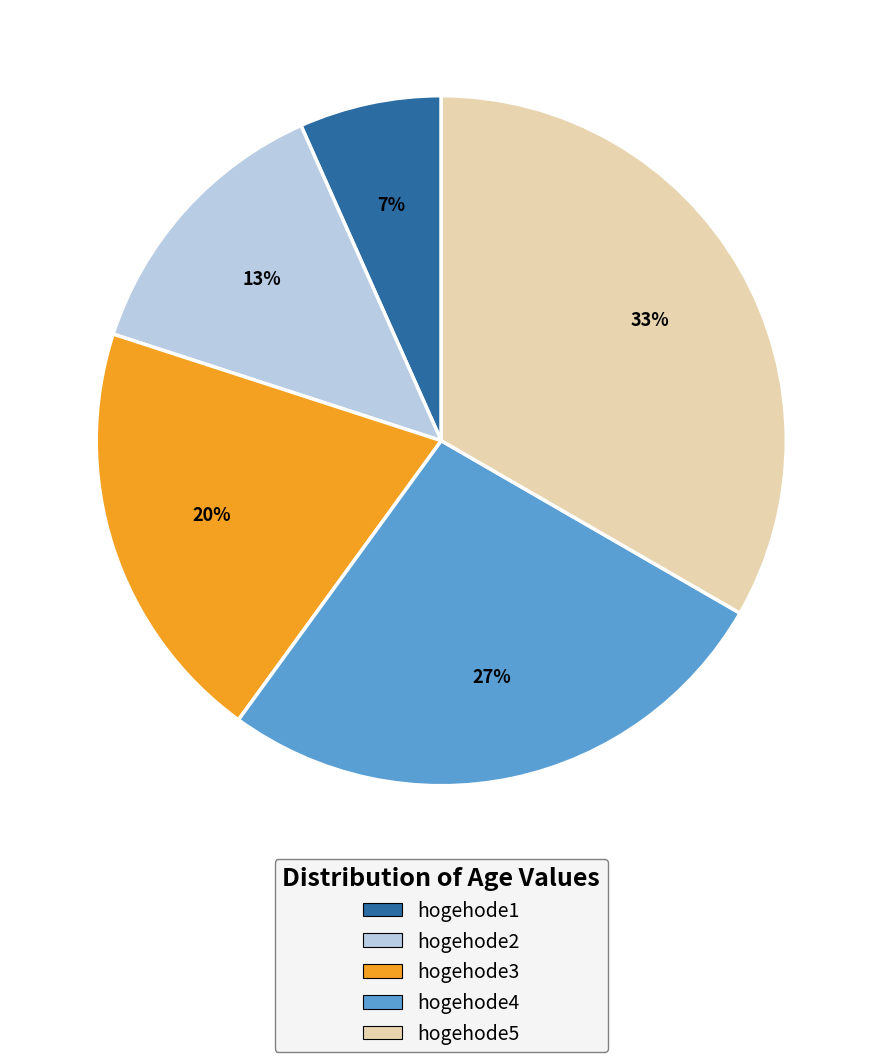

Approximately how many times larger is the value at hogehode2 compared to hogehode3?

0.7